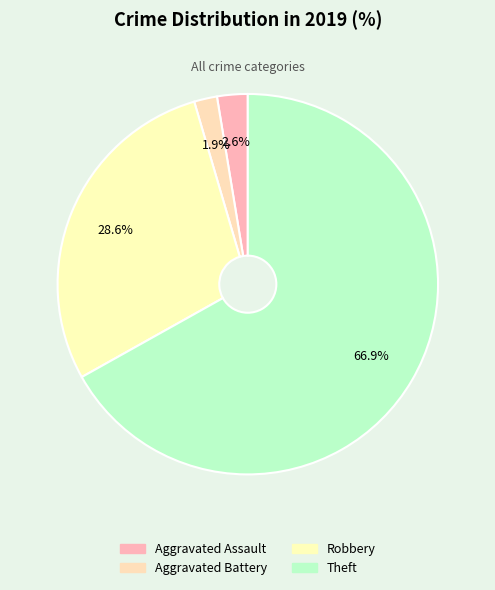

How many slices are in this pie chart?

4